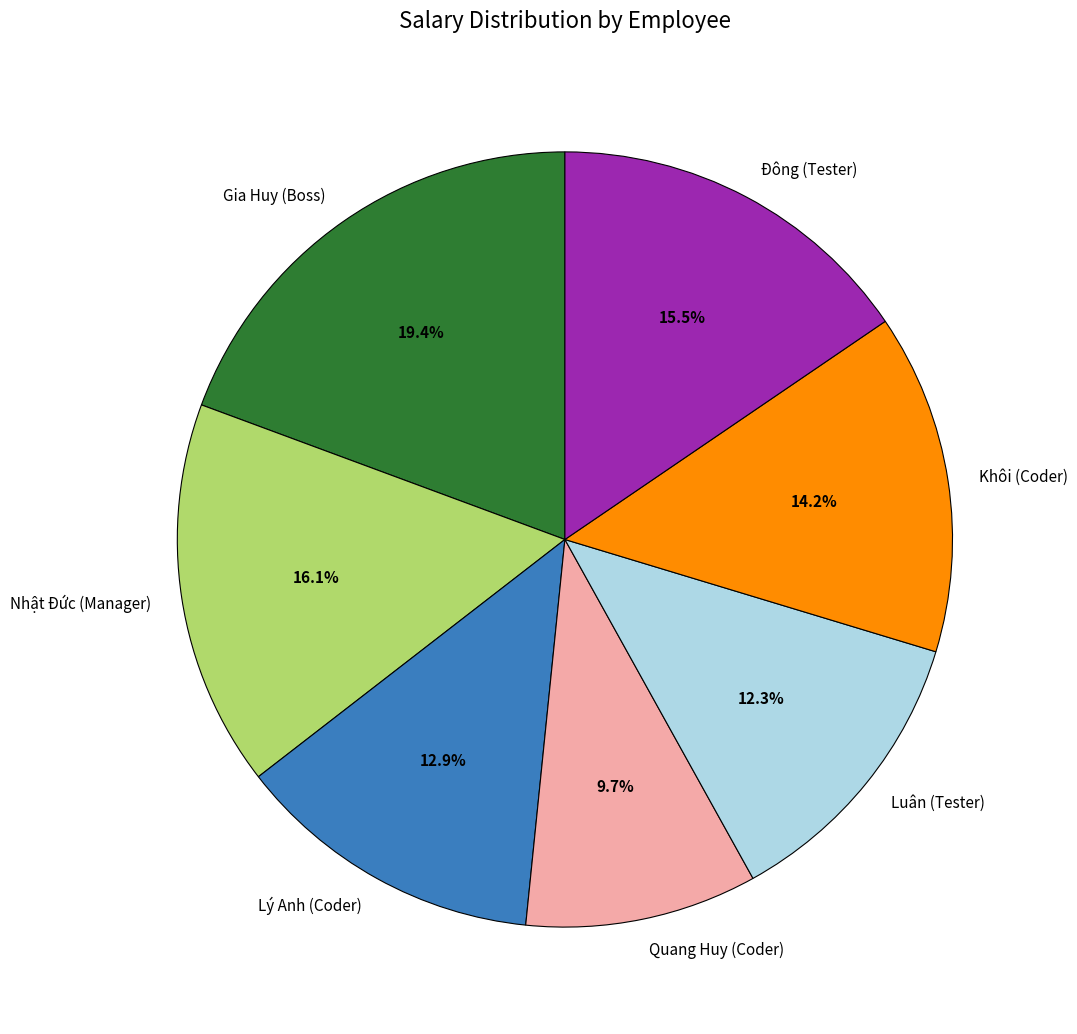

Is Nhật Đức (Manager) the majority of the pie?

No